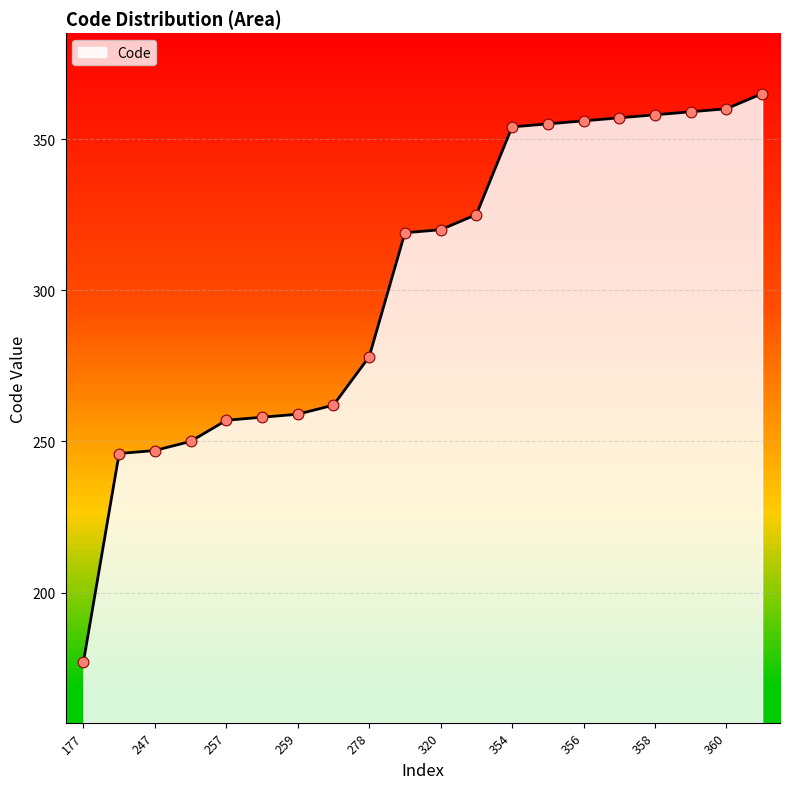

Which has a higher value, 319 or 259?

319